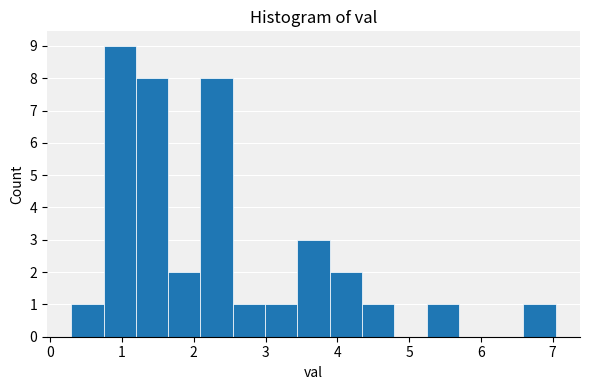

Reading left to right, transcribe this chart: for each bar, give the range it covers on the x-axis and its height. Neither the bar edges nor the heights are printed on the chart, so give them approximately, as read against the axes.

0.3 to 0.7: 1
0.7 to 1.2: 9
1.2 to 1.6: 8
1.6 to 2.1: 2
2.1 to 2.5: 8
2.5 to 3.0: 1
3.0 to 3.4: 1
3.4 to 3.9: 3
3.9 to 4.3: 2
4.3 to 4.8: 1
4.8 to 5.2: 0
5.2 to 5.7: 1
5.7 to 6.1: 0
6.1 to 6.6: 0
6.6 to 7.0: 1